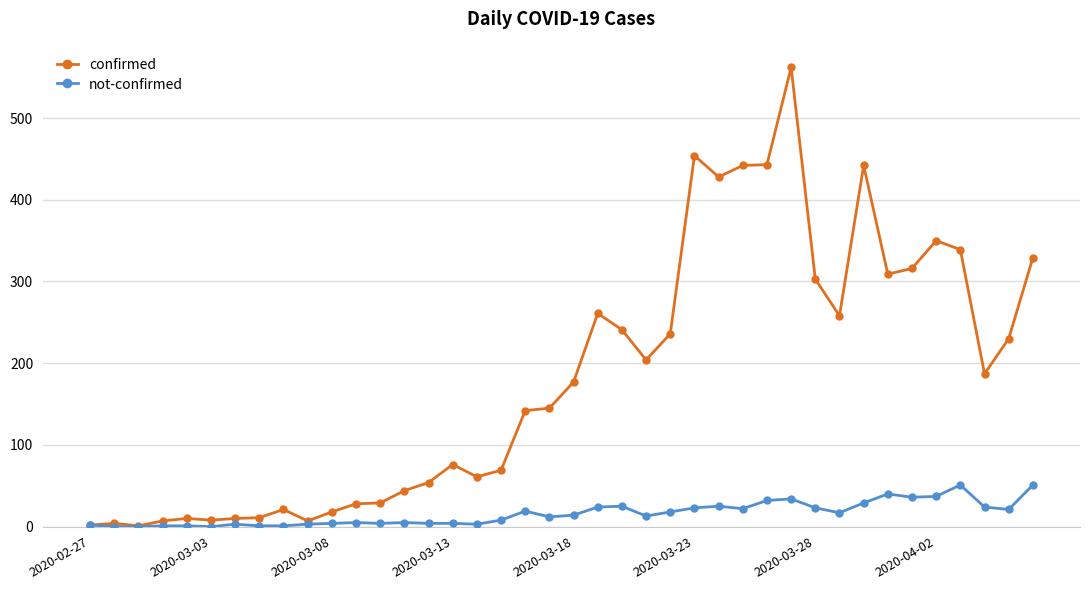

Which series has the largest total across all categories?

confirmed